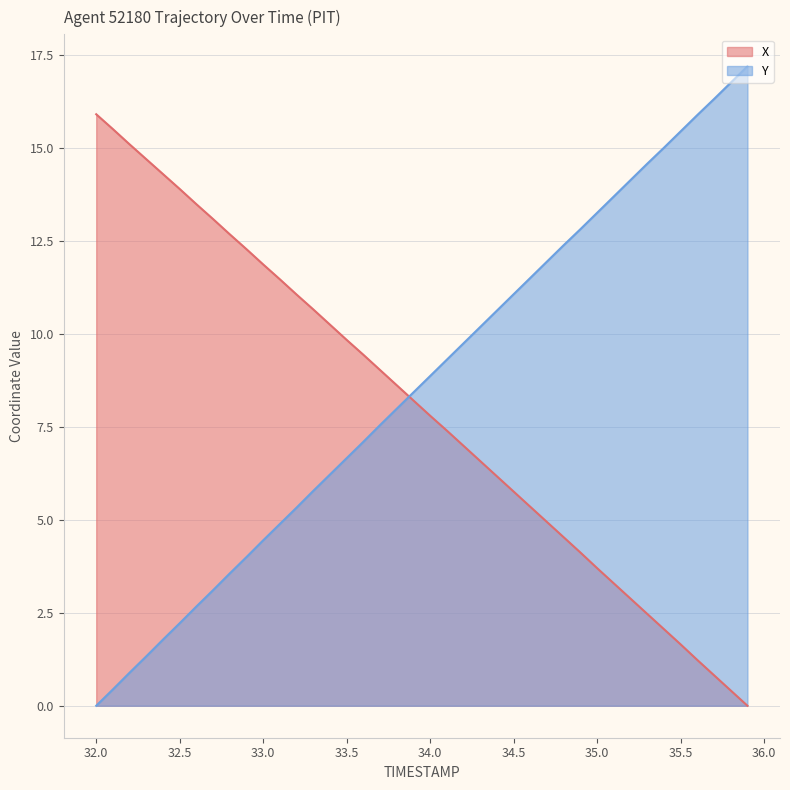

How many lines are shown in the chart?

2